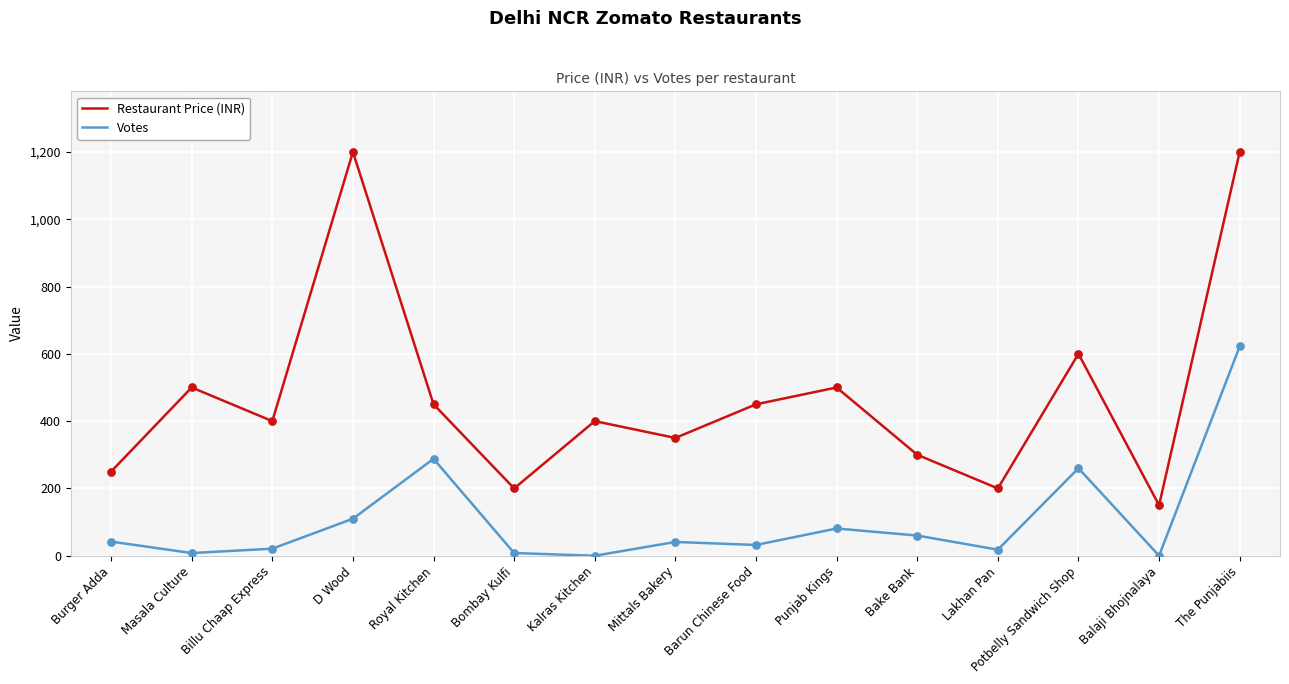

Which series has the widest spread of values?

Restaurant Price (INR)